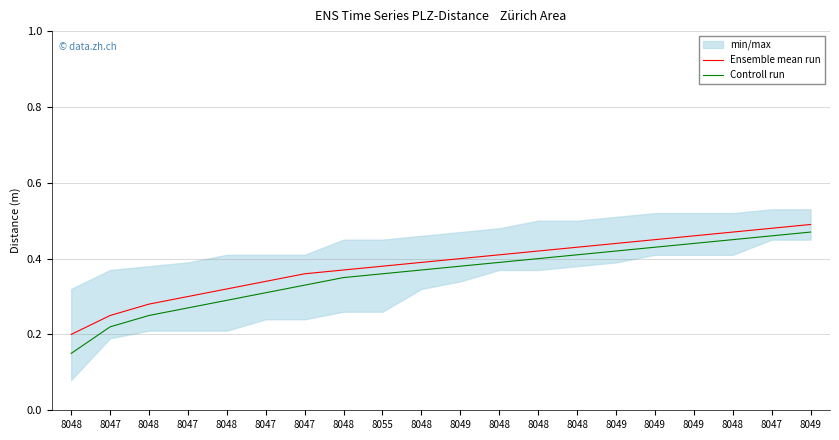

Which label corresponds to the largest value in the chart?

8049